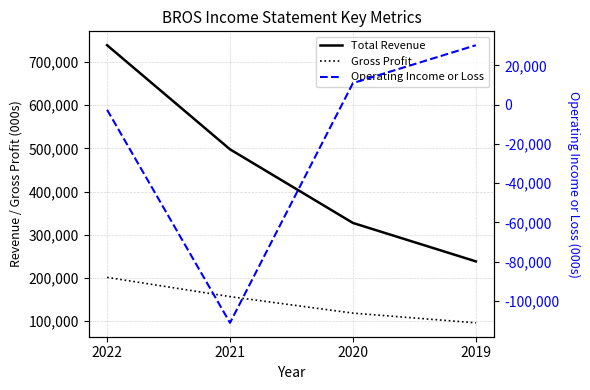

Reading left to right, what are all the values shown in this chart?

Total Revenue: 739000	497900	327400	238400
Gross Profit: 201400	156800	118600	96100
Operating Income or Loss: -2600	-111200	11000	30300